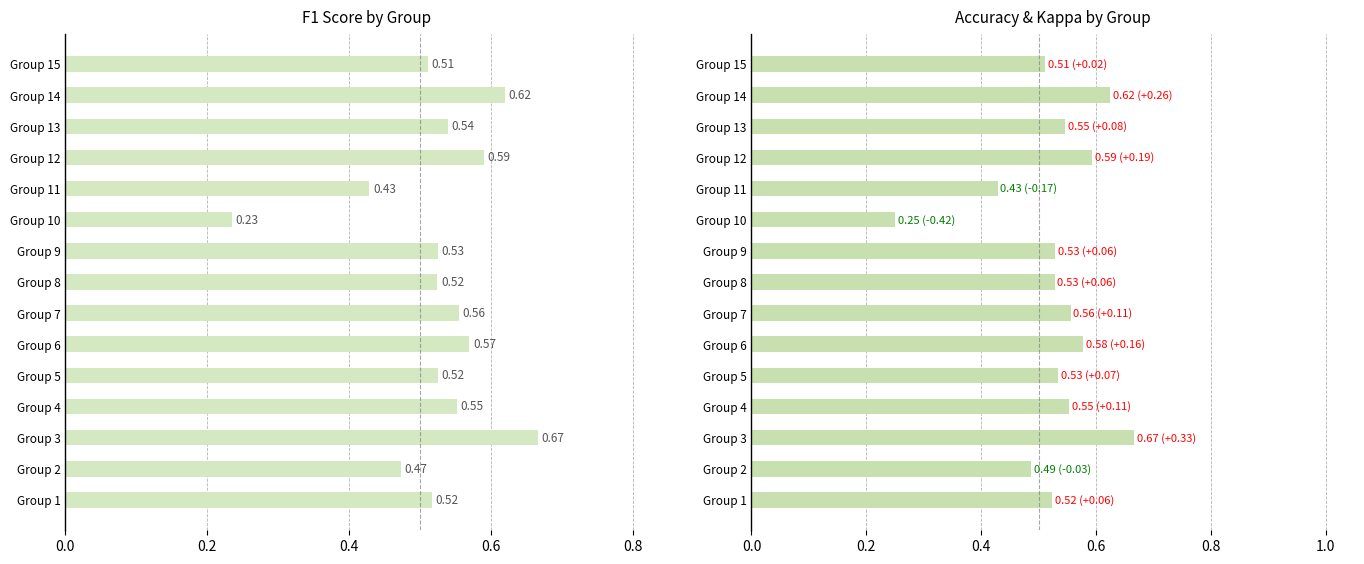

How many groups of bars are there?

15